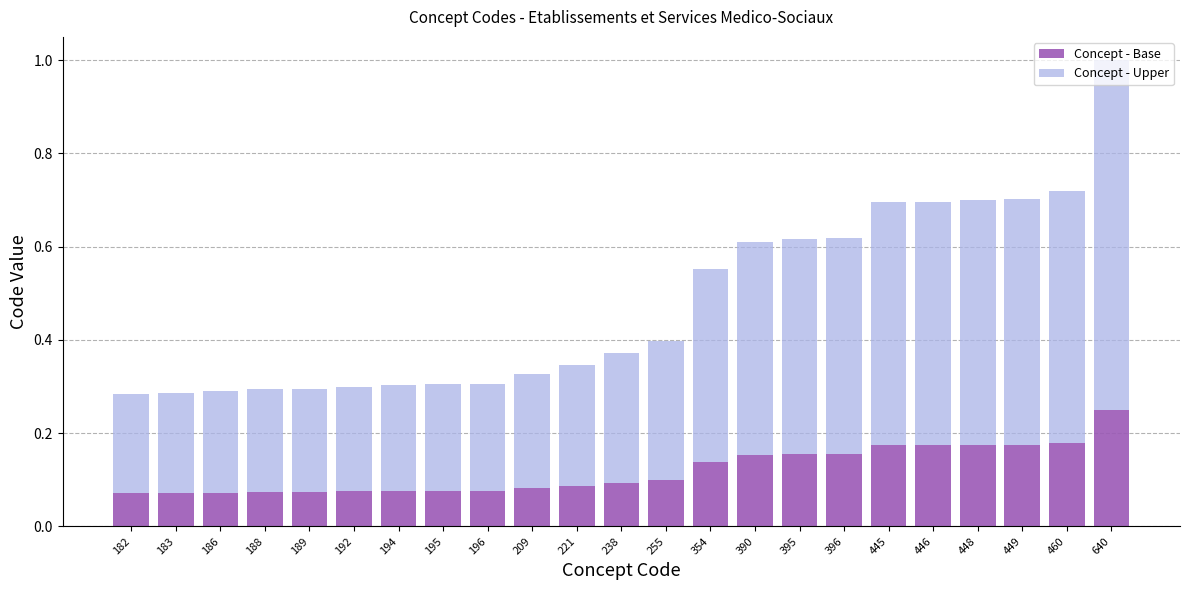

At which category is the sum across all series the highest?

640